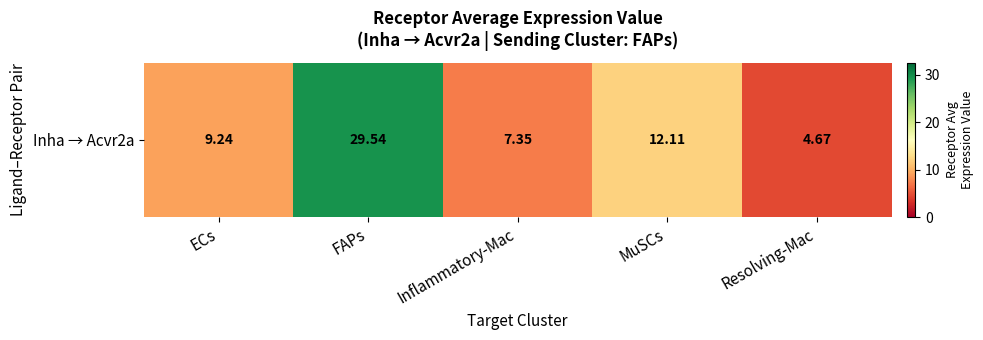

What is the change in value from Inflammatory-Mac to MuSCs?

+4.8